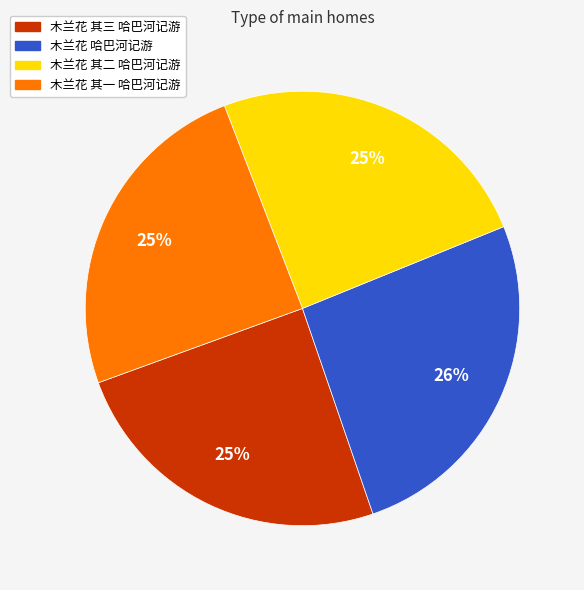

To the nearest percent, what is the average slice percentage?

25%